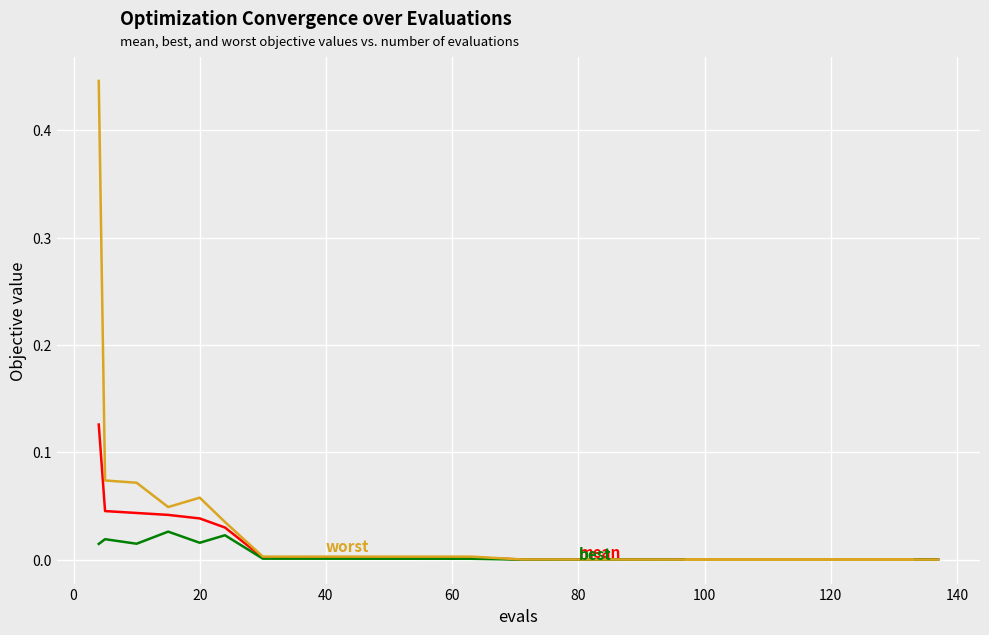

True or false: mean and best cross at least once.

True